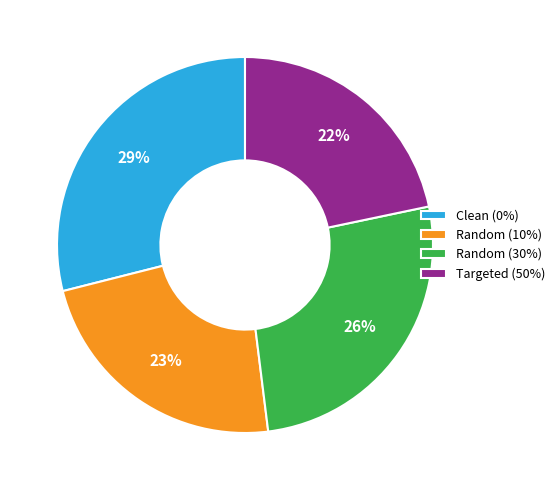

The Targeted (50%) slice represents 22% of the pie. True or false?

True